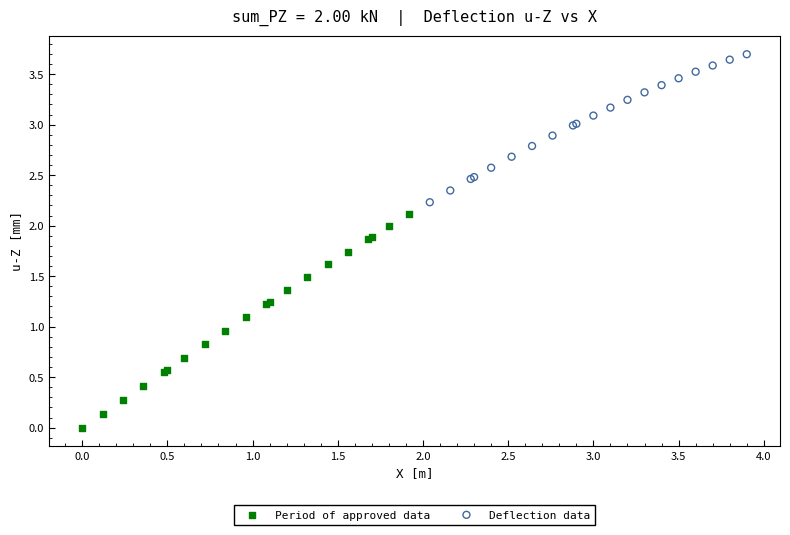

Which series has the widest spread of Y values?

Period of approved data